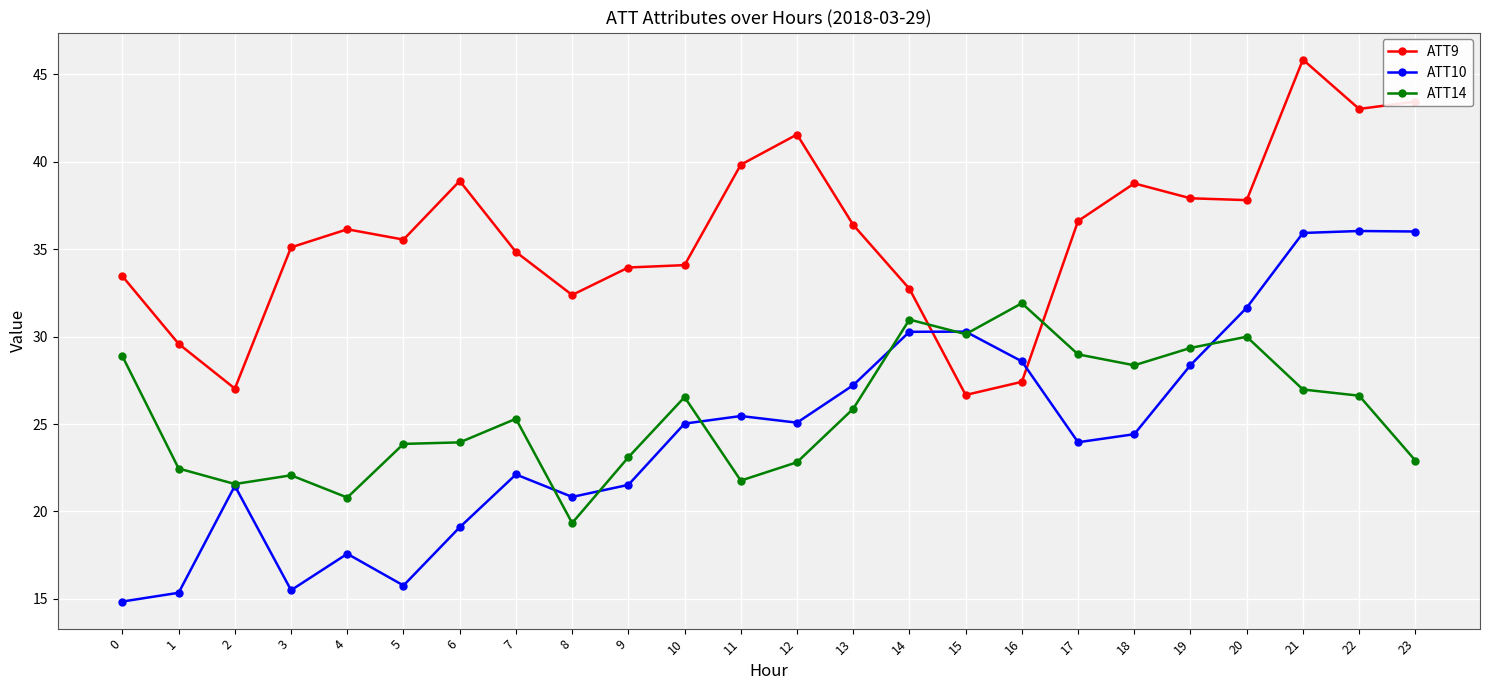

Where is the first local maximum for ATT9?

4